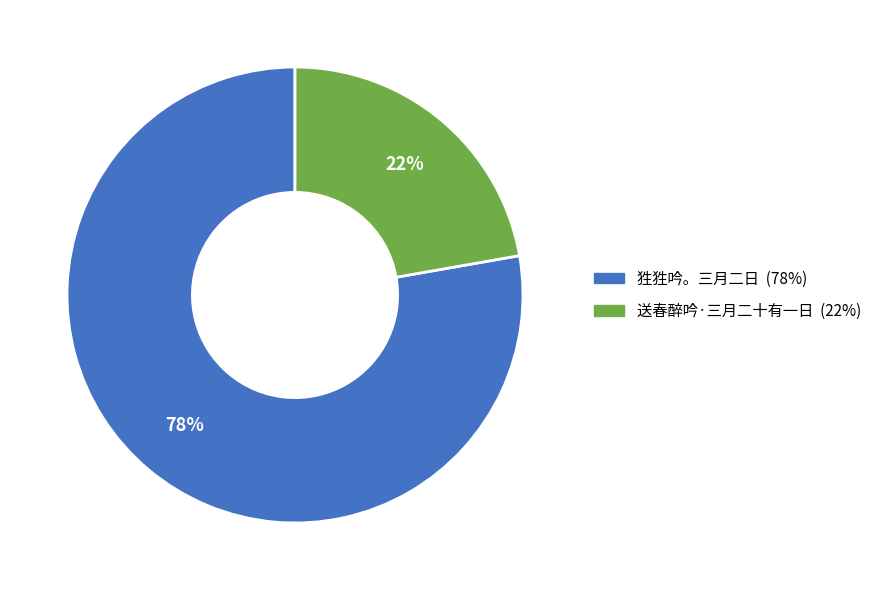

The 狌狌吟。三月二日 slice represents 86% of the pie. True or false?

False